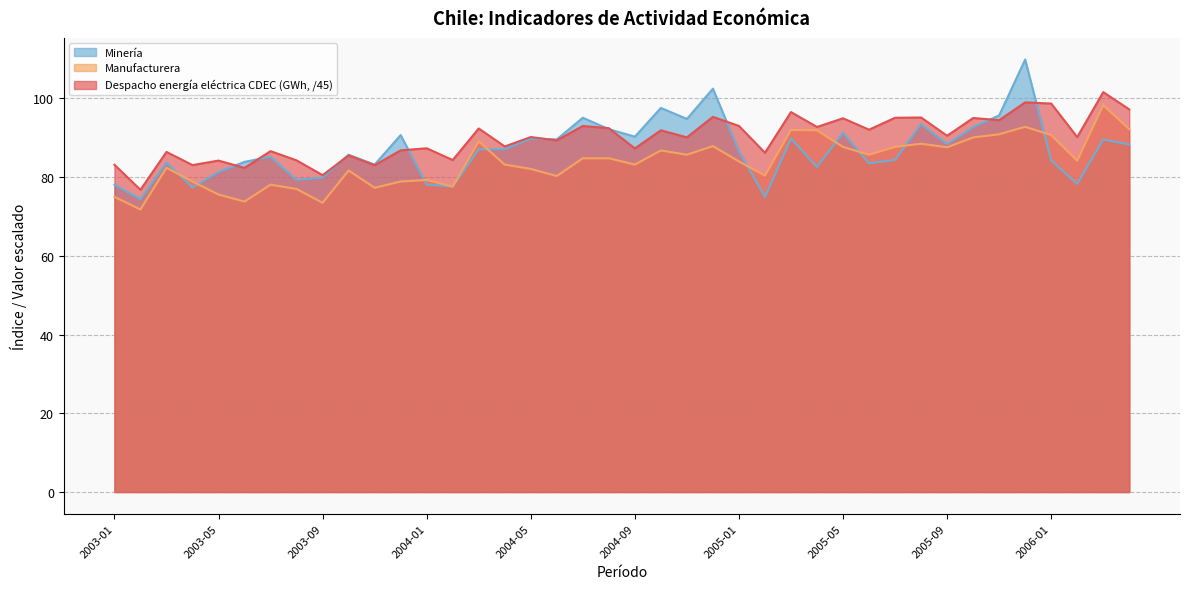

Which series has the largest range (max minus min)?

Minería